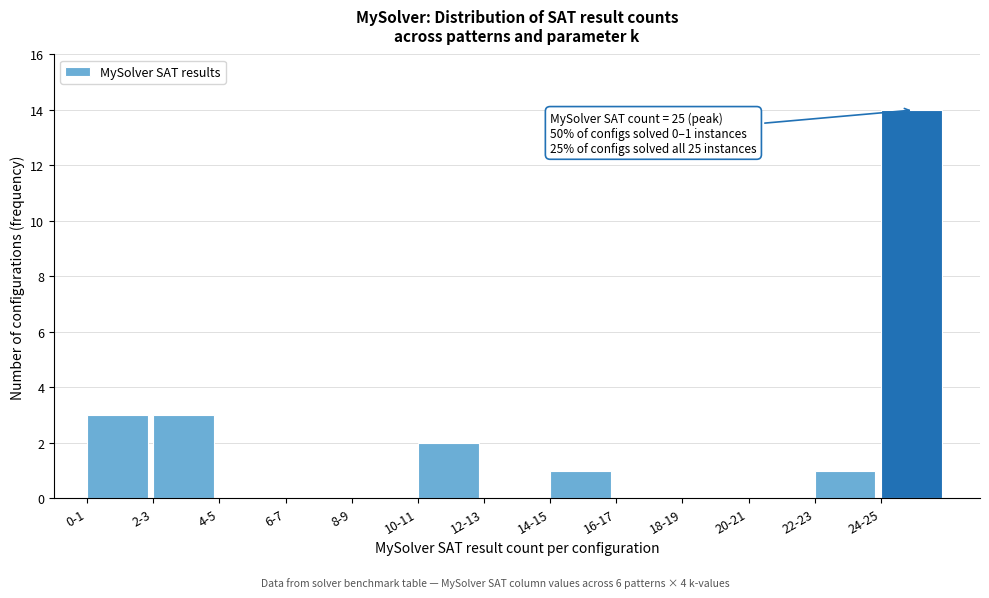

Reading left to right, transcribe all the data shown in this chart.

0-1=3	2-3=3	4-5=0	6-7=0	8-9=0	10-11=2	12-13=0	14-15=1	16-17=0	18-19=0	20-21=0	22-23=1	24-25=14